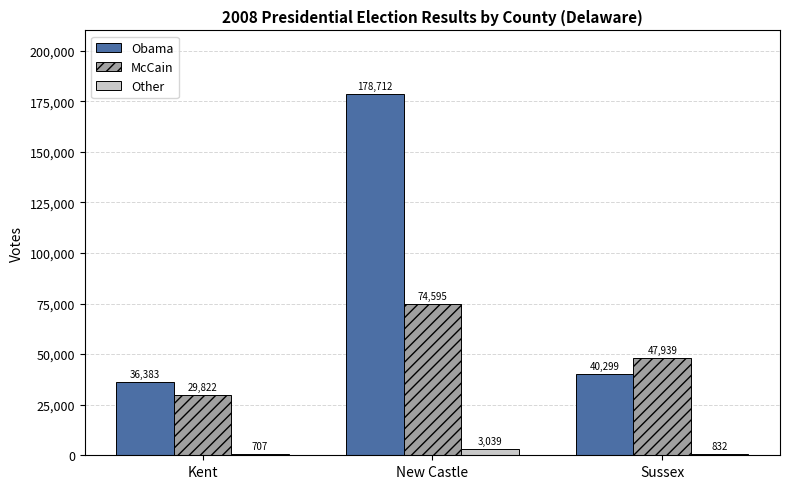

The Other series shows 3039 at New Castle. True or false?

True